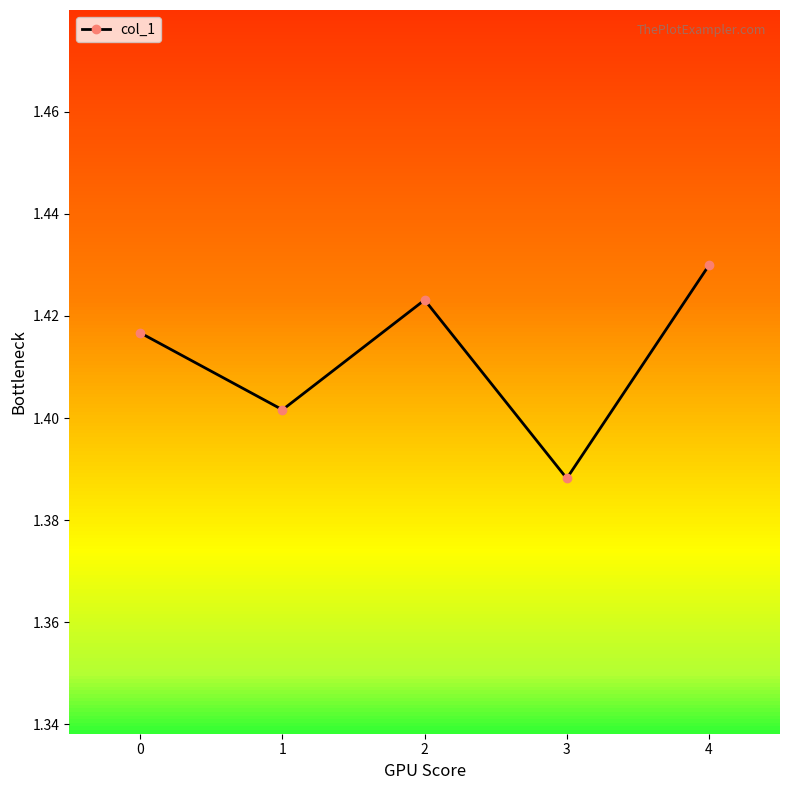

How many interior local peaks (higher than both neighbors) does the data have?

1